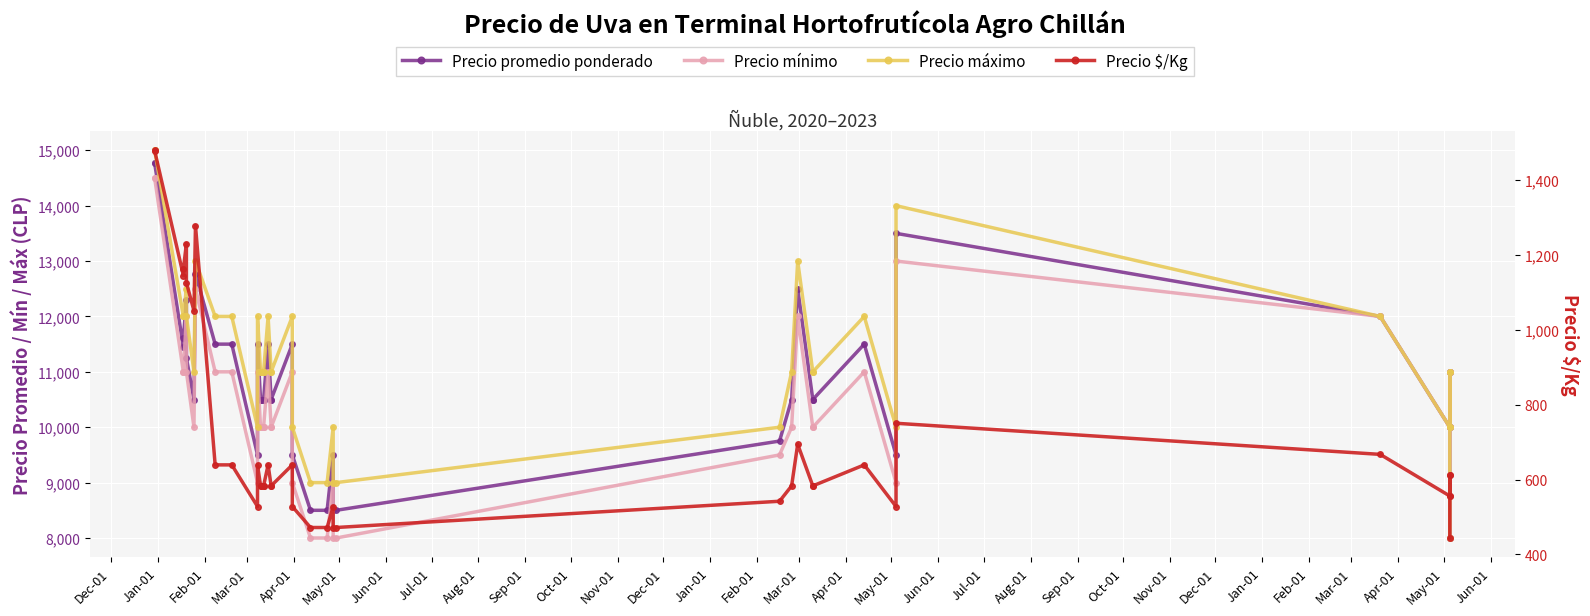

Is this an area chart (filled region under the line)?

No